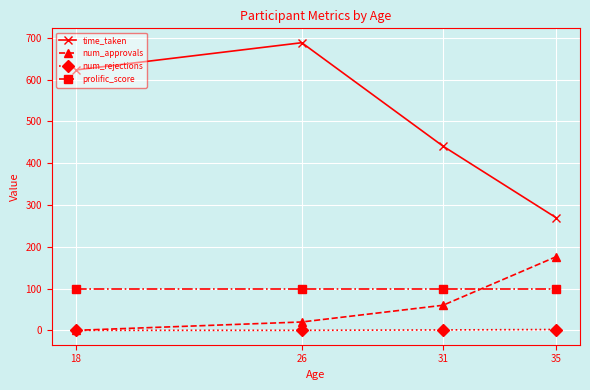

What is the sum of the num_approvals values at 26 and 18?

20.0